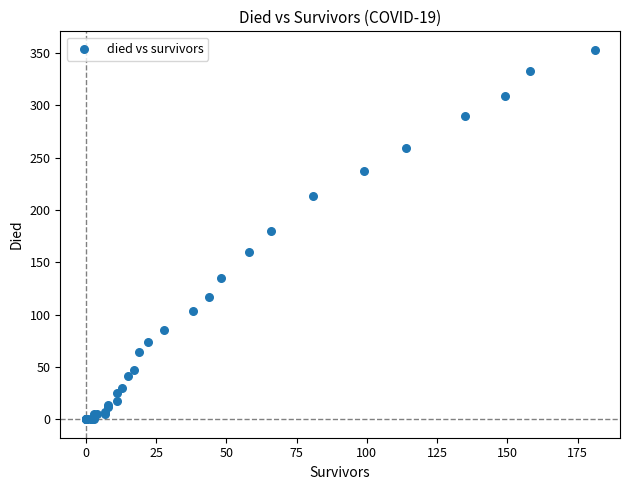

What Y value in the scatter plot is closest to 176?

180